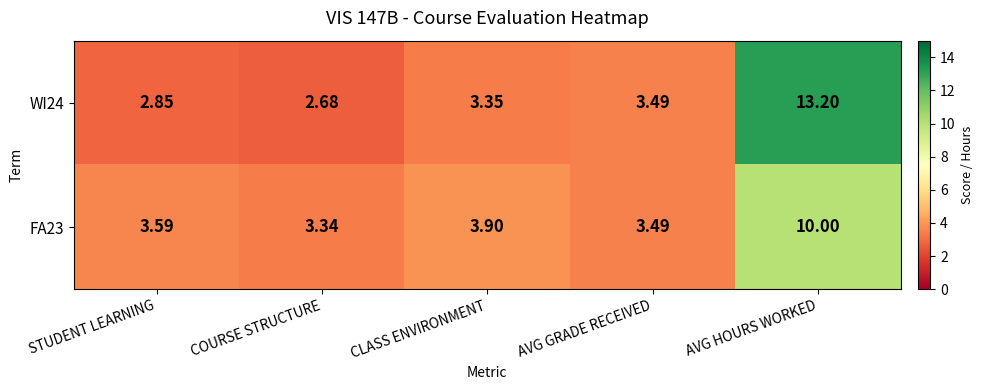

At which label does WI24 reach its peak?

AVG HOURS WORKED